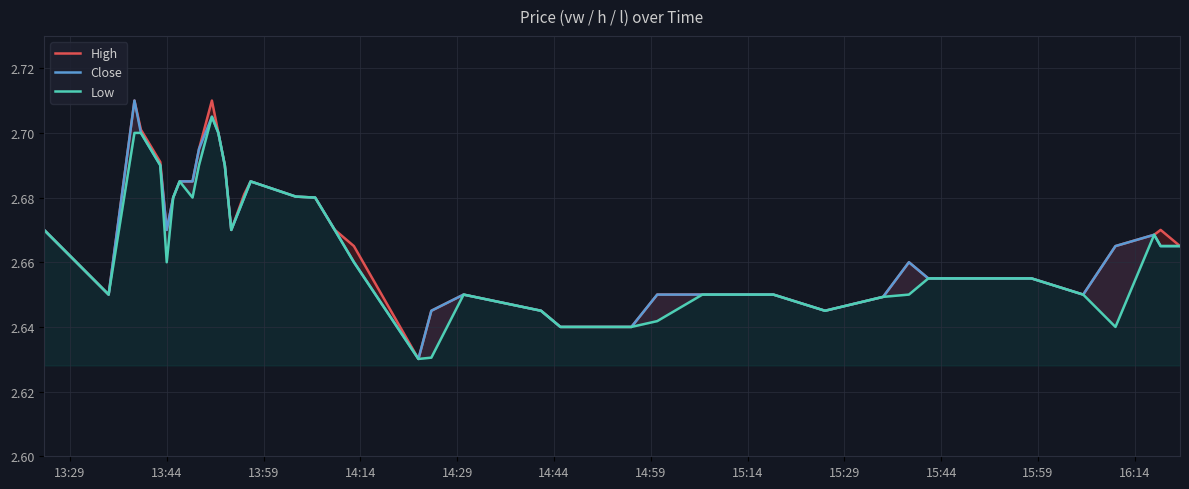

Reading right to left, list all the values displayed in this chart.

High: 2.7	2.7	2.7	2.7	2.6	2.7	2.7	2.7	2.6	2.6	2.6	2.6	2.6	2.6	2.6	2.6	2.6	2.6	2.6	2.7	2.7	2.7	2.7	2.7	2.7	2.7	2.7	2.7	2.7	2.7	2.7	2.7	2.7	2.7	2.7	2.7	2.7	2.6	2.7	2.7
Close: 2.7	2.7	2.7	2.7	2.6	2.7	2.7	2.7	2.6	2.6	2.6	2.6	2.6	2.6	2.6	2.6	2.6	2.6	2.6	2.7	2.7	2.7	2.7	2.7	2.7	2.7	2.7	2.7	2.7	2.7	2.7	2.7	2.7	2.7	2.7	2.7	2.7	2.6	2.7	2.7
Low: 2.7	2.7	2.7	2.6	2.6	2.7	2.7	2.6	2.6	2.6	2.6	2.6	2.6	2.6	2.6	2.6	2.6	2.6	2.6	2.7	2.7	2.7	2.7	2.7	2.7	2.7	2.7	2.7	2.7	2.7	2.7	2.7	2.7	2.7	2.7	2.7	2.7	2.6	2.7	2.7